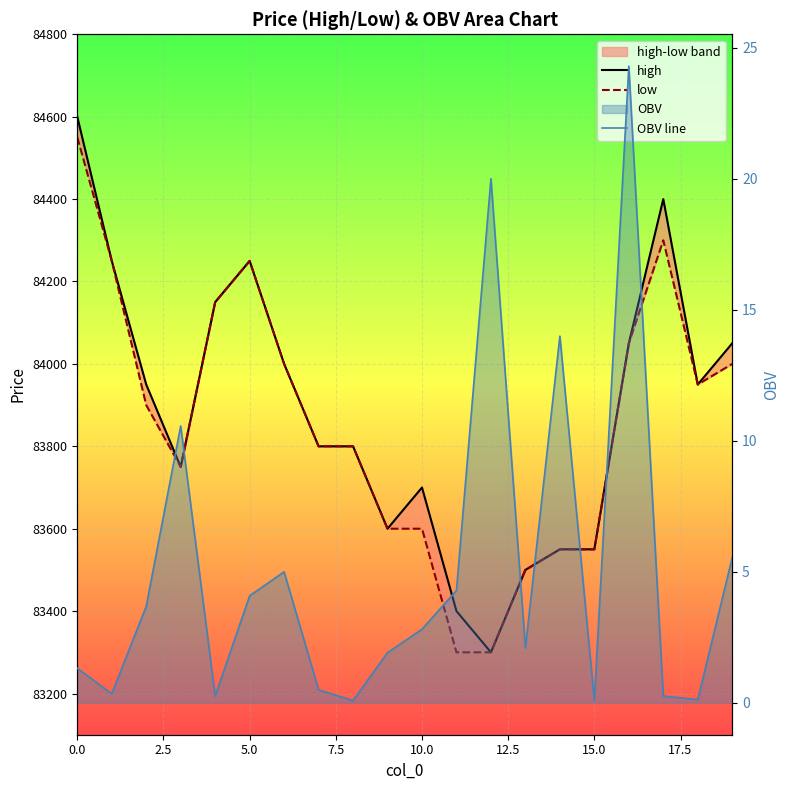

How many interior local peaks does the high series have?

3